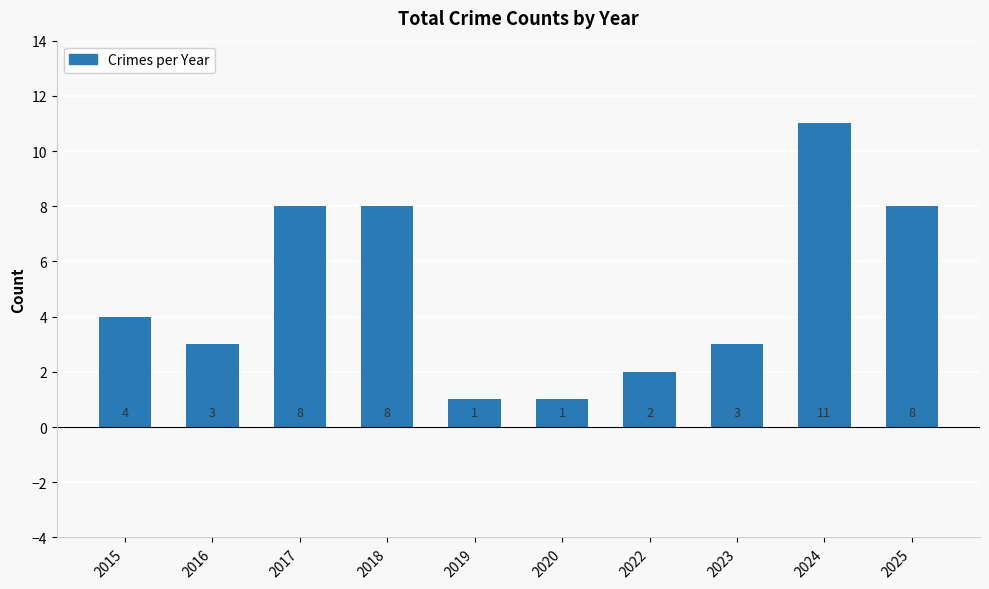

What is the value of the 5th bar from the left?

1